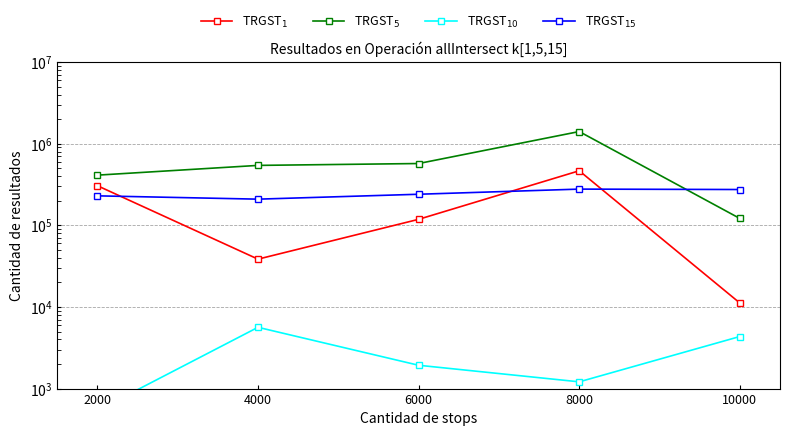

What are all the series names shown in the legend?

TRGST$_1$, TRGST$_5$, TRGST$_{10}$, TRGST$_{15}$